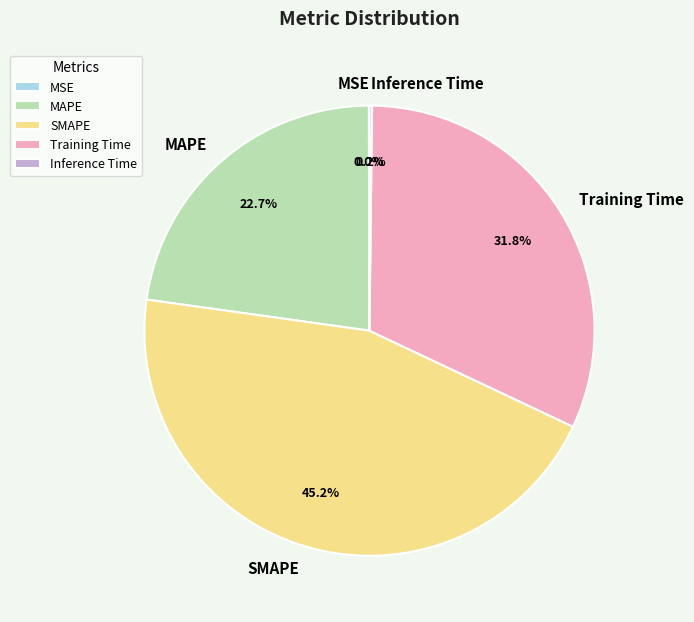

How much of the chart is everything except MAPE?

77.3%